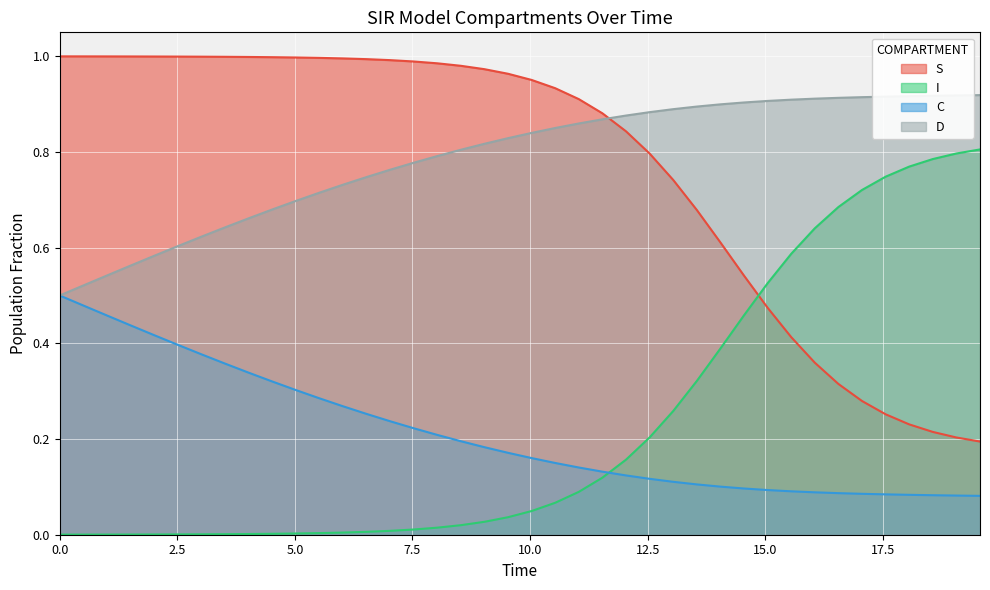

Which has a higher value, 19.06354515050167 or 1.0033444816053512?

1.0033444816053512